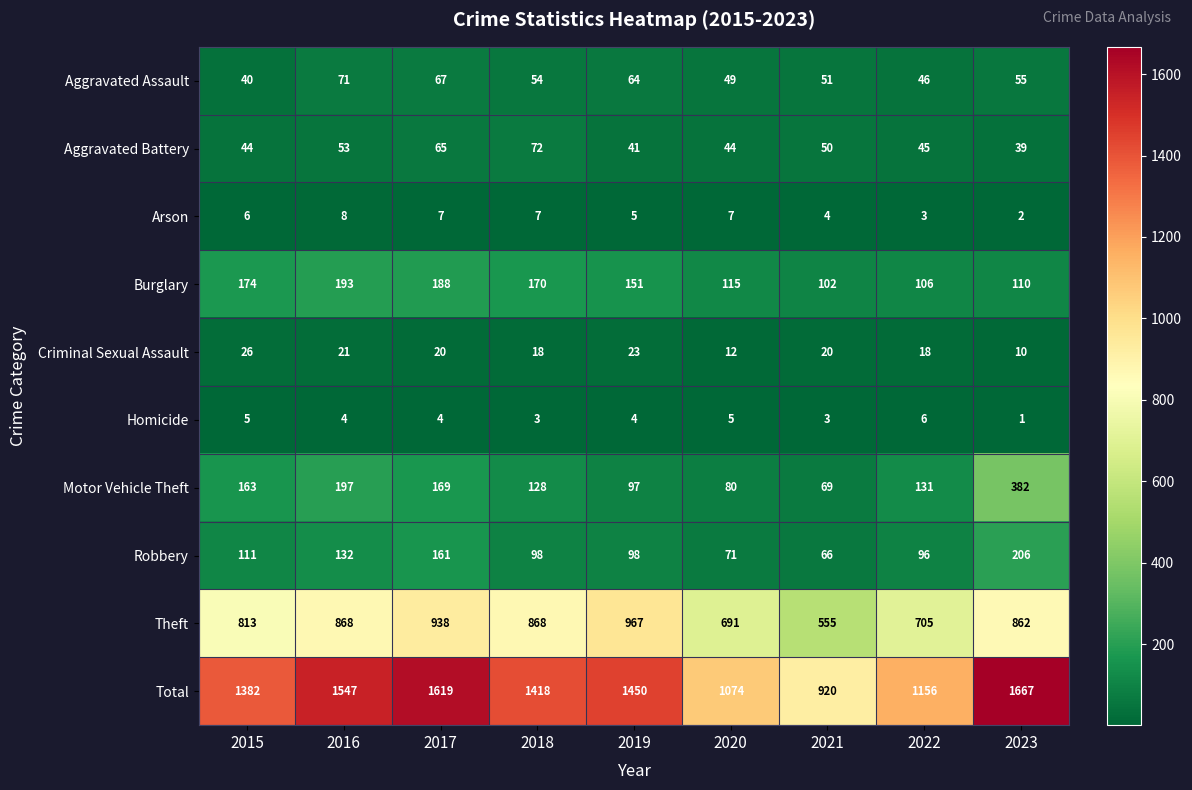

Which label corresponds to the smallest value in the chart?

2023